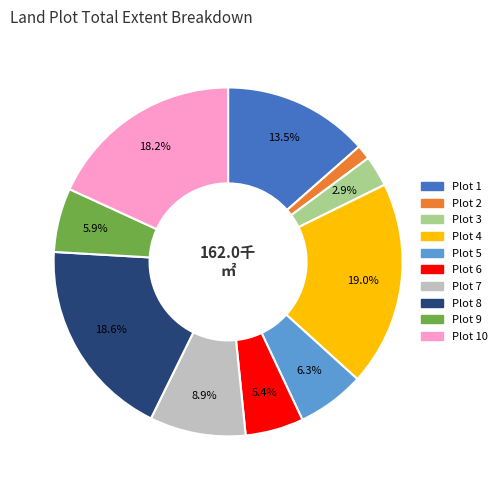

Is there a majority slice in this chart?

No